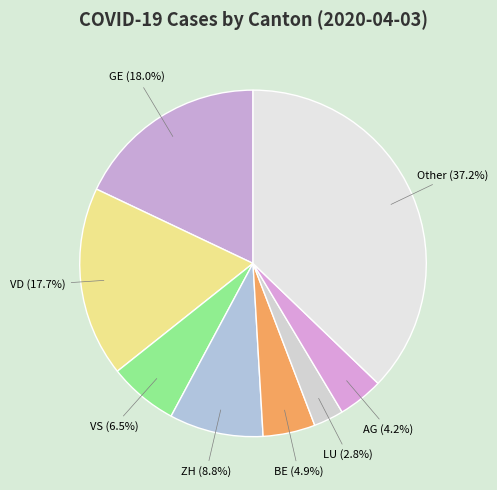

Is the sum of BE and GE greater than half?

No